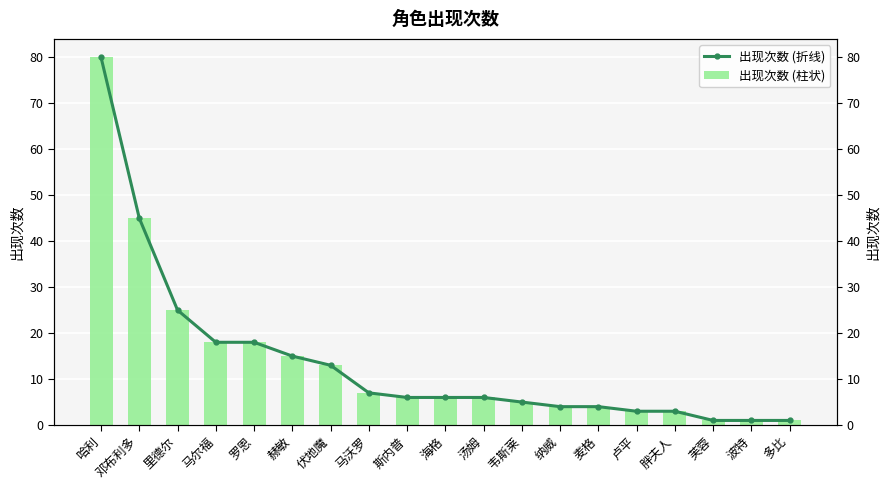

What is the difference between the second highest and minimum values in the 出现次数 (柱状) series?

44